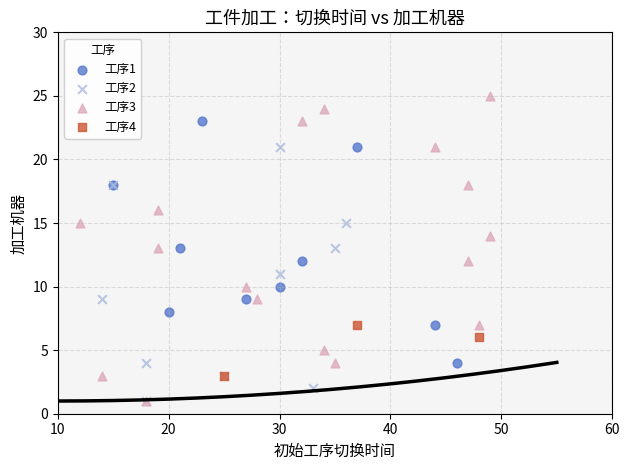

Which series has the widest spread of Y values?

工序3